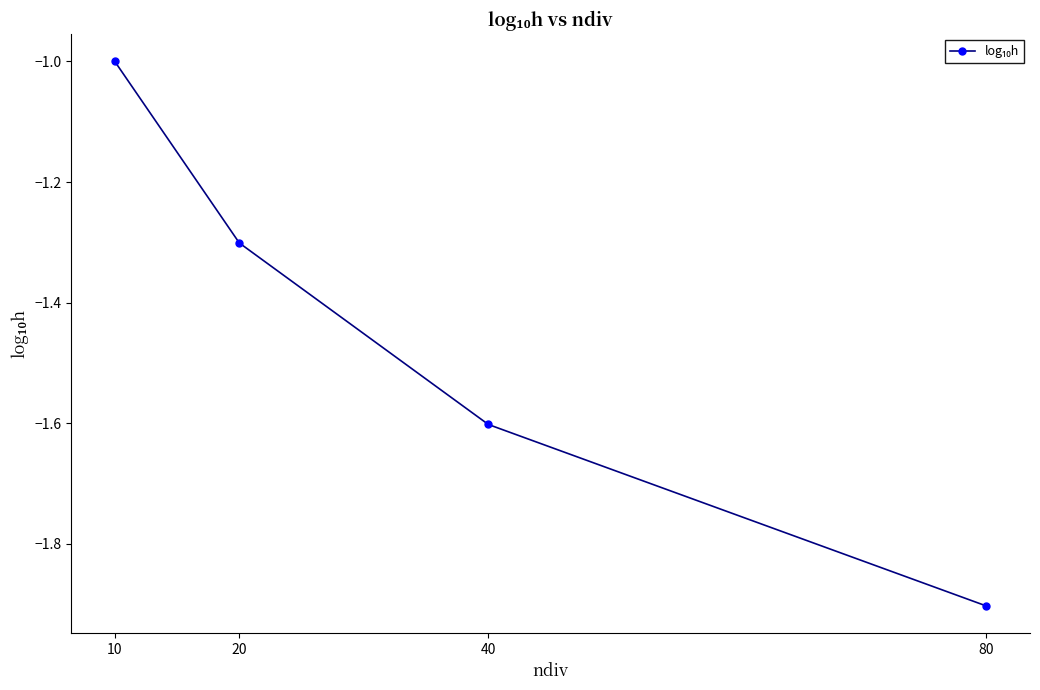

Reading left to right, what are all the values shown in this chart?

10=-1.0	20=-1.3	40=-1.6	80=-1.9